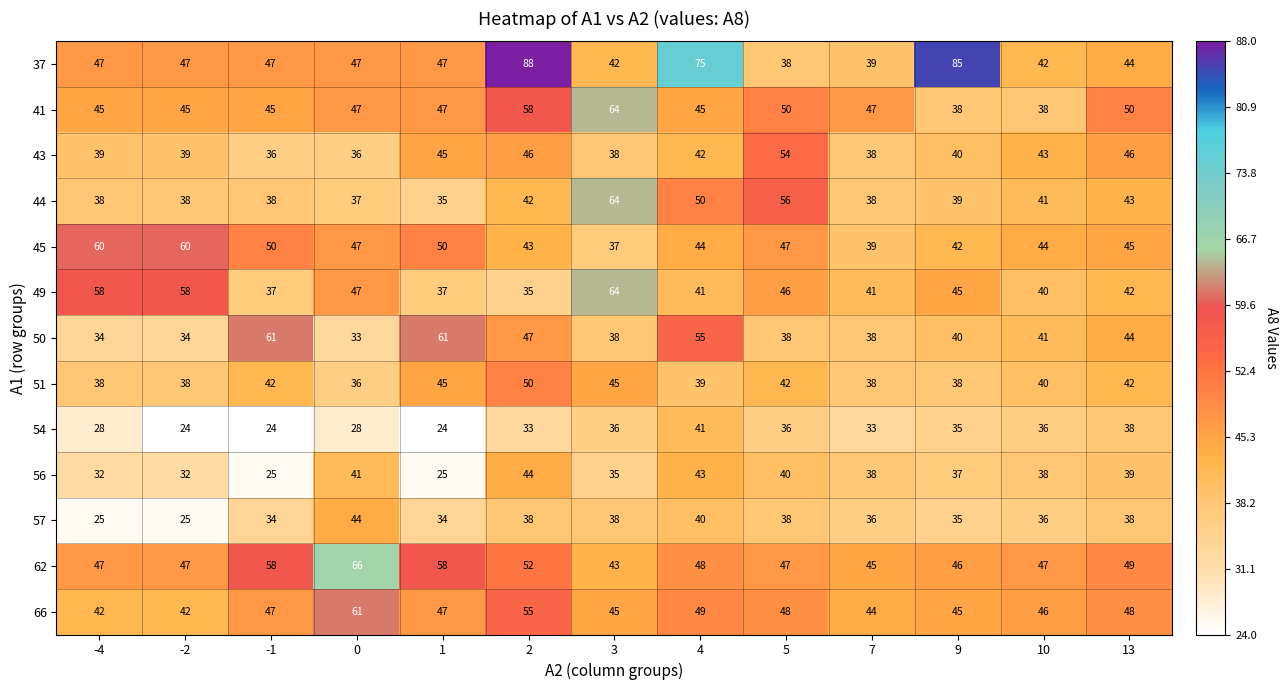

Which series has the widest spread of values?

37